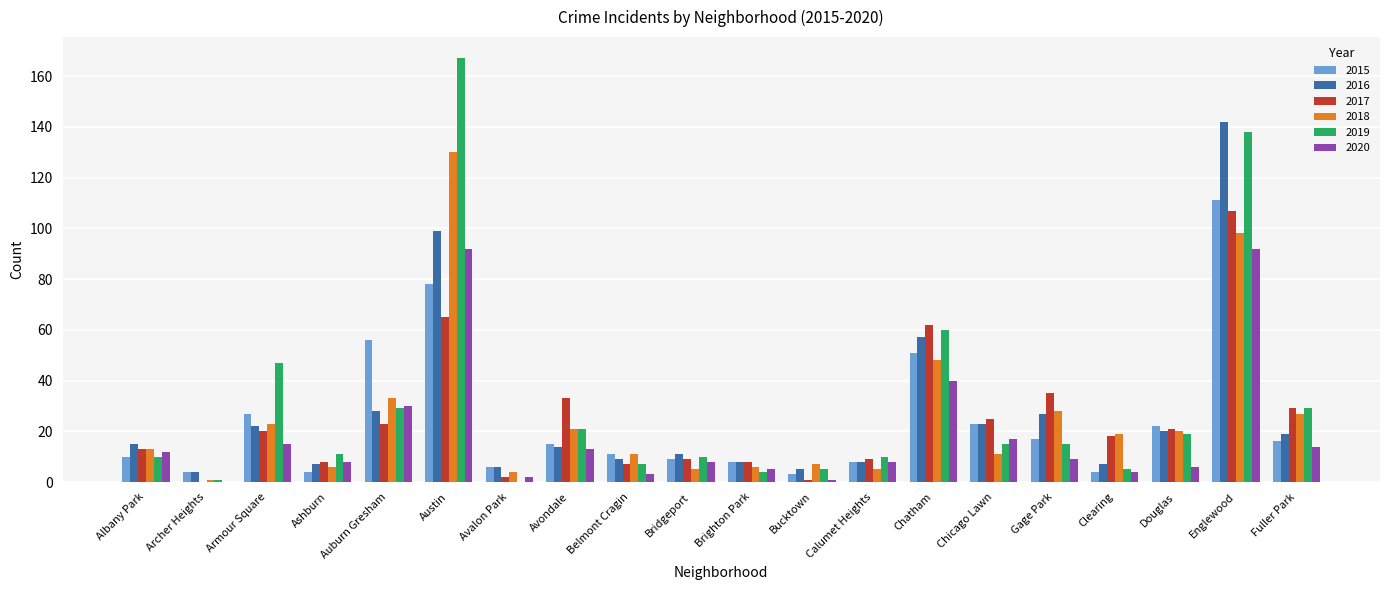

How many groups of bars are there?

20